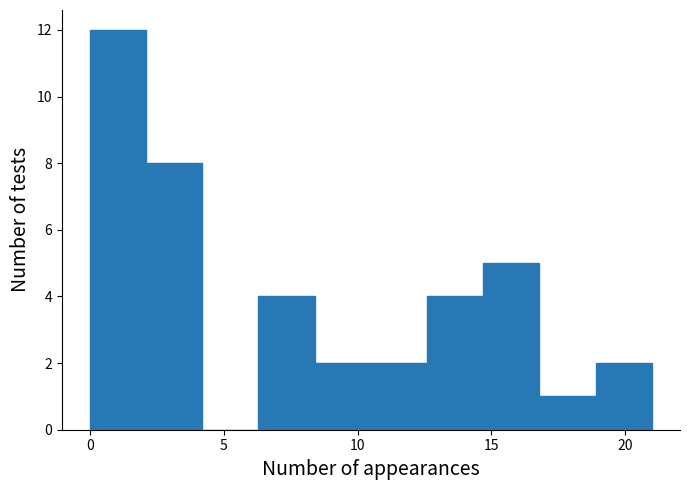

Reading left to right, transcribe this chart: for each bar, give the range it covers on the x-axis and its height. Neither the bar edges nor the heights are printed on the chart, so give them approximately, as read against the axes.

0.0 to 2.1: 12
2.1 to 4.2: 8
4.2 to 6.3: 0
6.3 to 8.4: 4
8.4 to 10.5: 2
10.5 to 12.6: 2
12.6 to 14.7: 4
14.7 to 16.8: 5
16.8 to 18.9: 1
18.9 to 21.0: 2